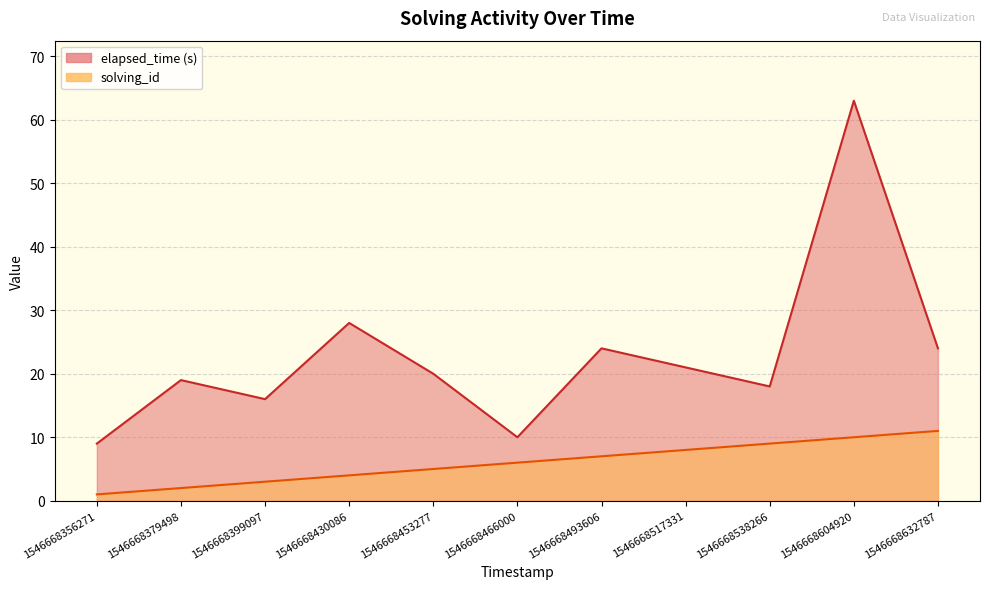

What is the greatest value displayed?

63